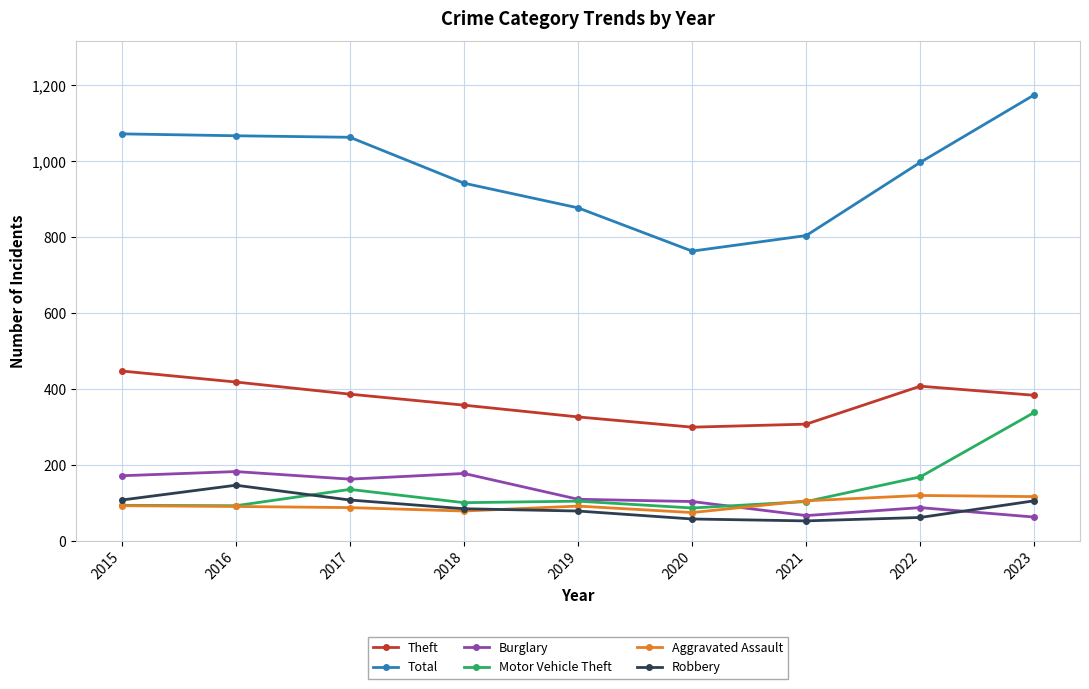

What is the difference between the highest and lowest values at 2017?

976